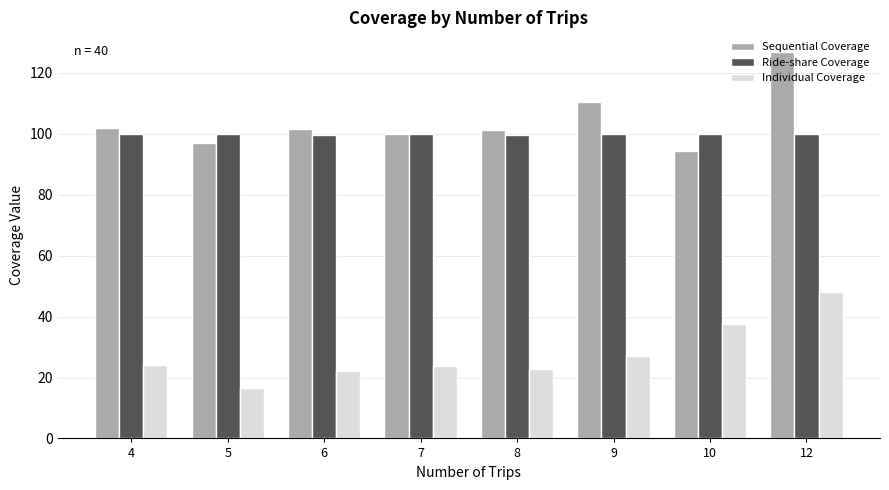

What is the smallest value displayed?

16.7